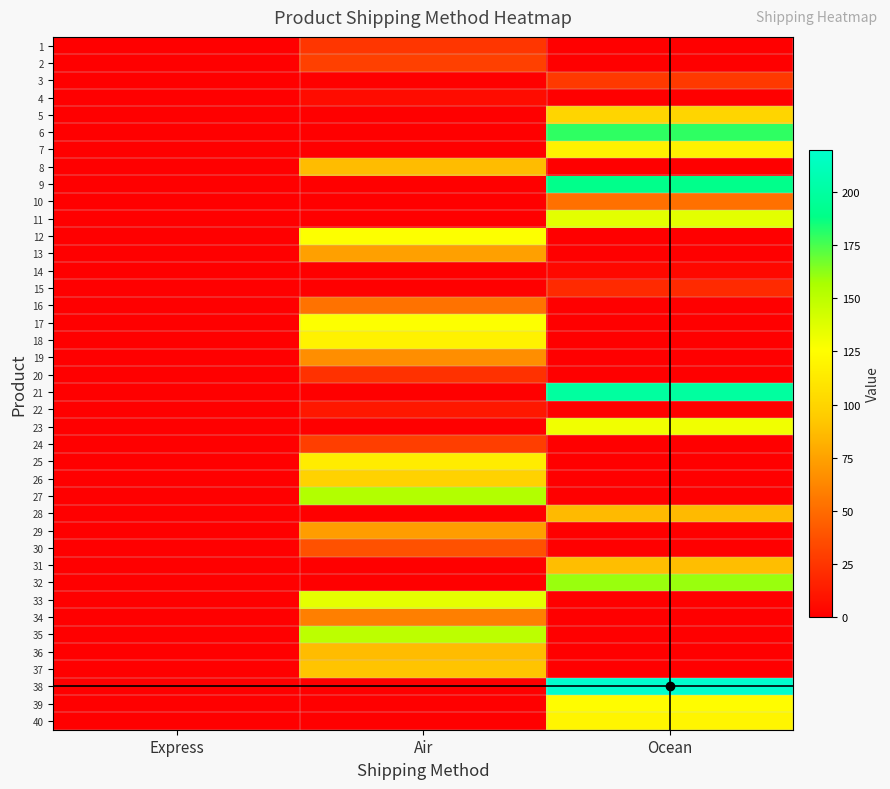

Reading left to right, what are all the values shown in this chart?

1: Express=0	Air=25	Ocean=0
2: Express=0	Air=30	Ocean=0
3: Express=0	Air=0	Ocean=27
4: Express=0	Air=6	Ocean=0
5: Express=0	Air=0	Ocean=100
6: Express=0	Air=0	Ocean=180
7: Express=0	Air=0	Ocean=117
8: Express=0	Air=87	Ocean=0
9: Express=0	Air=0	Ocean=190
10: Express=0	Air=0	Ocean=52
11: Express=0	Air=0	Ocean=136
12: Express=0	Air=126	Ocean=0
13: Express=0	Air=74	Ocean=0
14: Express=0	Air=0	Ocean=4
15: Express=0	Air=0	Ocean=20
16: Express=0	Air=53	Ocean=0
17: Express=0	Air=126	Ocean=0
18: Express=0	Air=118	Ocean=0
19: Express=0	Air=66	Ocean=0
20: Express=0	Air=23	Ocean=0
21: Express=0	Air=0	Ocean=199
22: Express=0	Air=11	Ocean=0
23: Express=0	Air=0	Ocean=131
24: Express=0	Air=29	Ocean=0
25: Express=0	Air=114	Ocean=0
26: Express=0	Air=98	Ocean=0
27: Express=0	Air=154	Ocean=0
28: Express=0	Air=0	Ocean=86
29: Express=0	Air=73	Ocean=0
30: Express=0	Air=38	Ocean=0
31: Express=0	Air=0	Ocean=88
32: Express=0	Air=0	Ocean=160
33: Express=0	Air=135	Ocean=0
34: Express=0	Air=59	Ocean=0
35: Express=0	Air=150	Ocean=0
36: Express=0	Air=87	Ocean=0
37: Express=0	Air=91	Ocean=0
38: Express=0	Air=0	Ocean=220
39: Express=0	Air=0	Ocean=124
40: Express=0	Air=0	Ocean=120